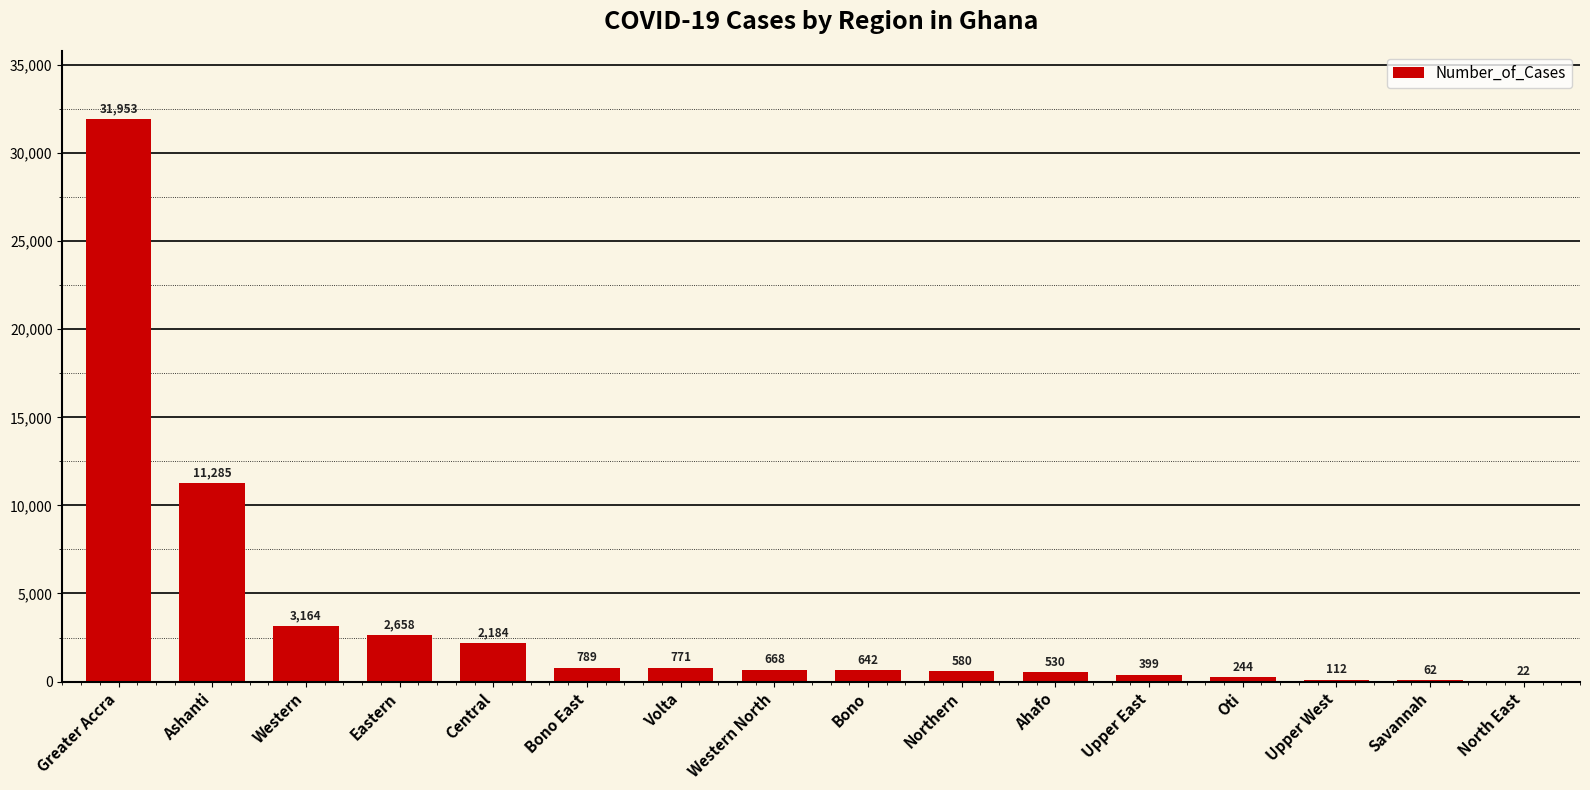

Reading left to right, transcribe all the data shown in this chart.

Greater Accra=31953	Ashanti=11285	Western=3164	Eastern=2658	Central=2184	Bono East=789	Volta=771	Western North=668	Bono=642	Northern=580	Ahafo=530	Upper East=399	Oti=244	Upper West=112	Savannah=62	North East=22